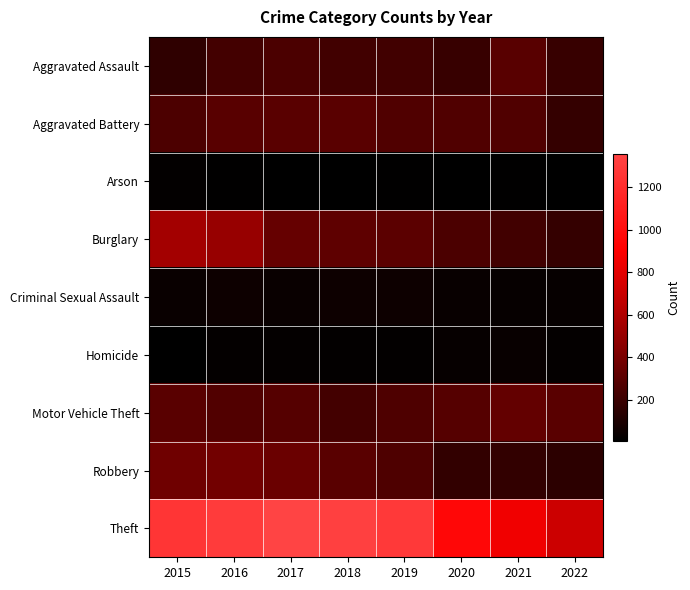

Reading left to right, what are all the values shown in this chart?

Aggravated Assault: 2015=164	2016=225	2017=251	2018=220	2019=220	2020=192	2021=295	2022=192
Aggravated Battery: 2015=260	2016=298	2017=303	2018=302	2019=267	2020=269	2021=270	2022=181
Arson: 2015=22	2016=14	2017=12	2018=8	2019=16	2020=12	2021=17	2022=10
Burglary: 2015=552	2016=505	2017=339	2018=319	2019=308	2020=252	2021=220	2022=179
Criminal Sexual Assault: 2015=43	2016=51	2017=41	2018=51	2019=54	2020=39	2021=33	2022=30
Homicide: 2015=13	2016=28	2017=27	2018=23	2019=21	2020=34	2021=38	2022=29
Motor Vehicle Theft: 2015=299	2016=272	2017=285	2018=225	2019=263	2020=287	2021=332	2022=302
Robbery: 2015=372	2016=381	2017=356	2018=302	2019=264	2020=174	2021=175	2022=153
Theft: 2015=1263	2016=1297	2017=1359	2018=1337	2019=1288	2020=954	2021=856	2022=715